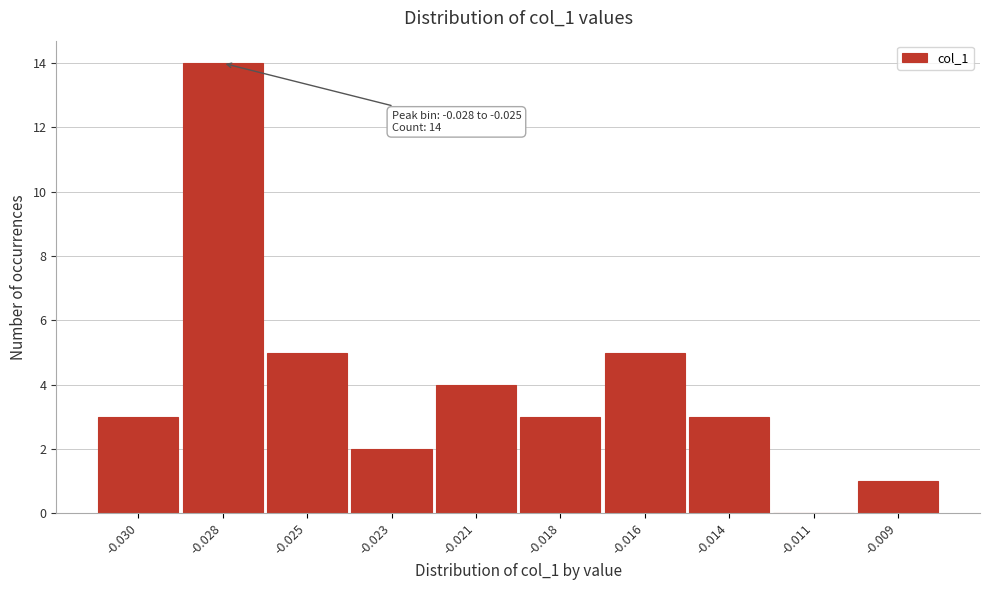

Reading left to right, extract all data points from this chart.

-0.030=3	-0.028=14	-0.025=5	-0.023=2	-0.021=4	-0.018=3	-0.016=5	-0.014=3	-0.011=0	-0.009=1